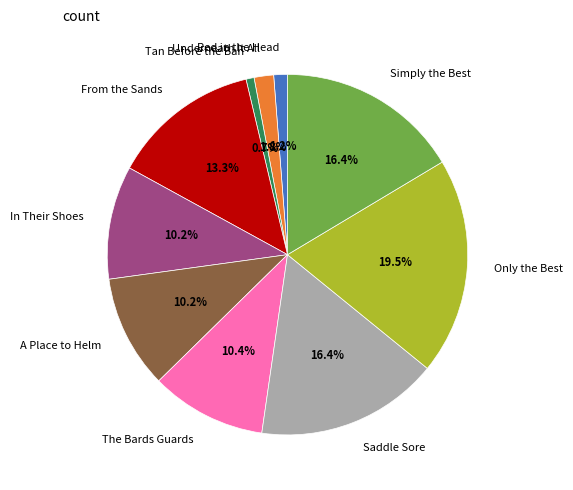

Is Saddle Sore the majority of the pie?

No